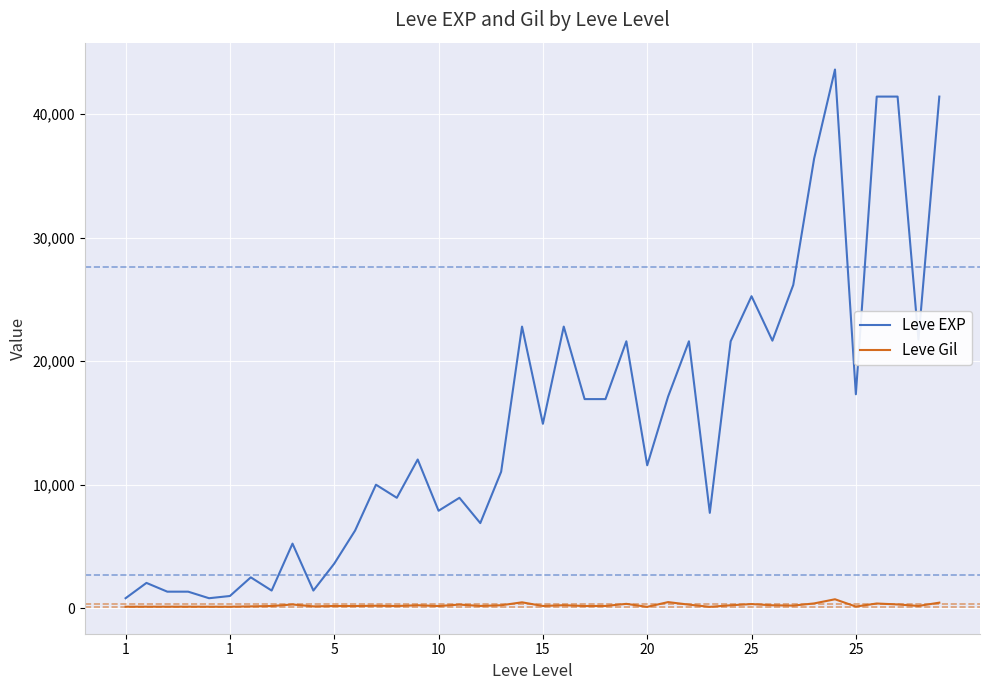

Which series has the largest total across all categories?

Leve EXP